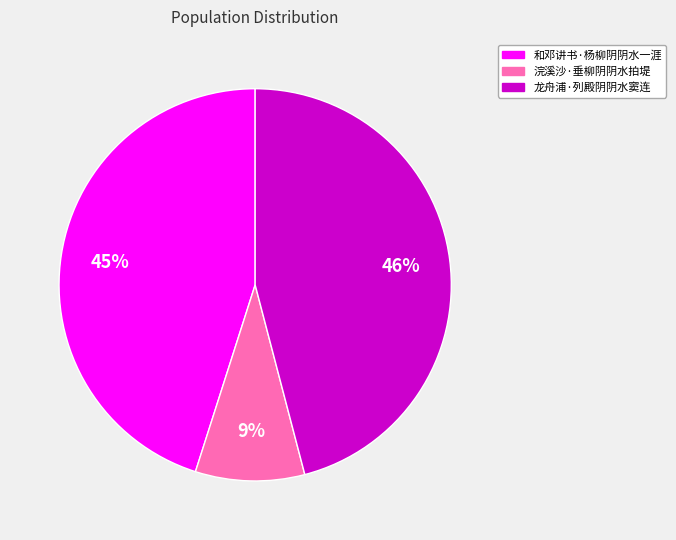

To the nearest percent, what is the combined percentage of 浣溪沙·垂柳阴阴水拍堤 and 和邓讲书·杨柳阴阴水一涯?

54%